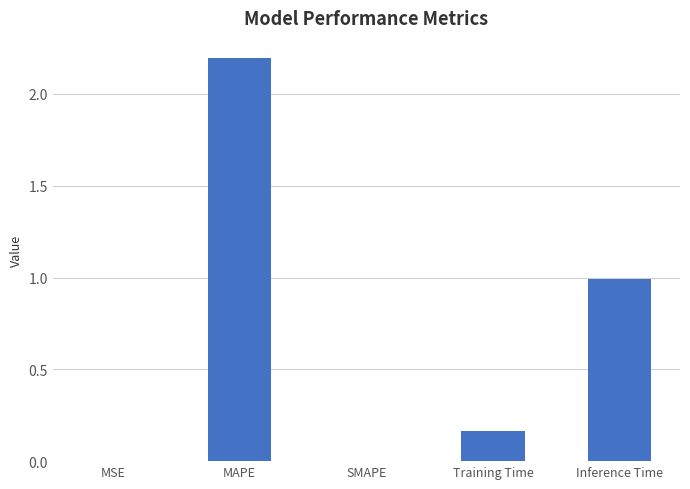

Are the bars horizontal?

No